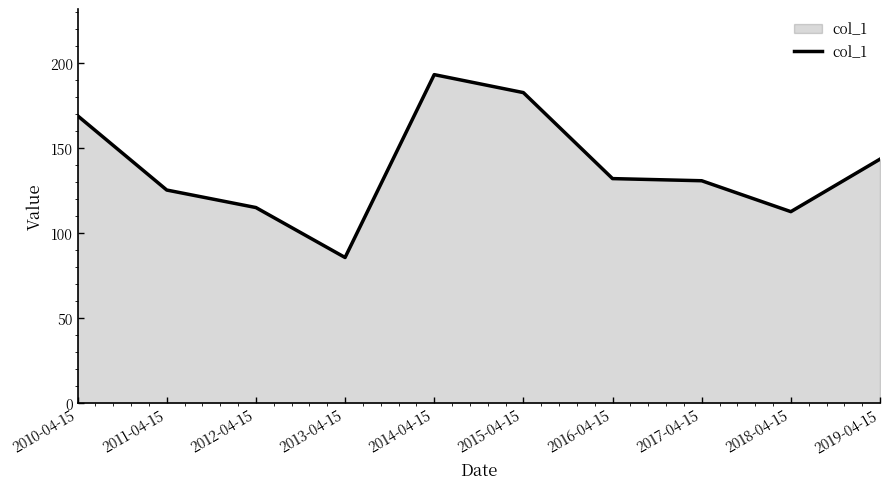

The chart shows a value of 22.7 at 2013-04-15. True or false?

False